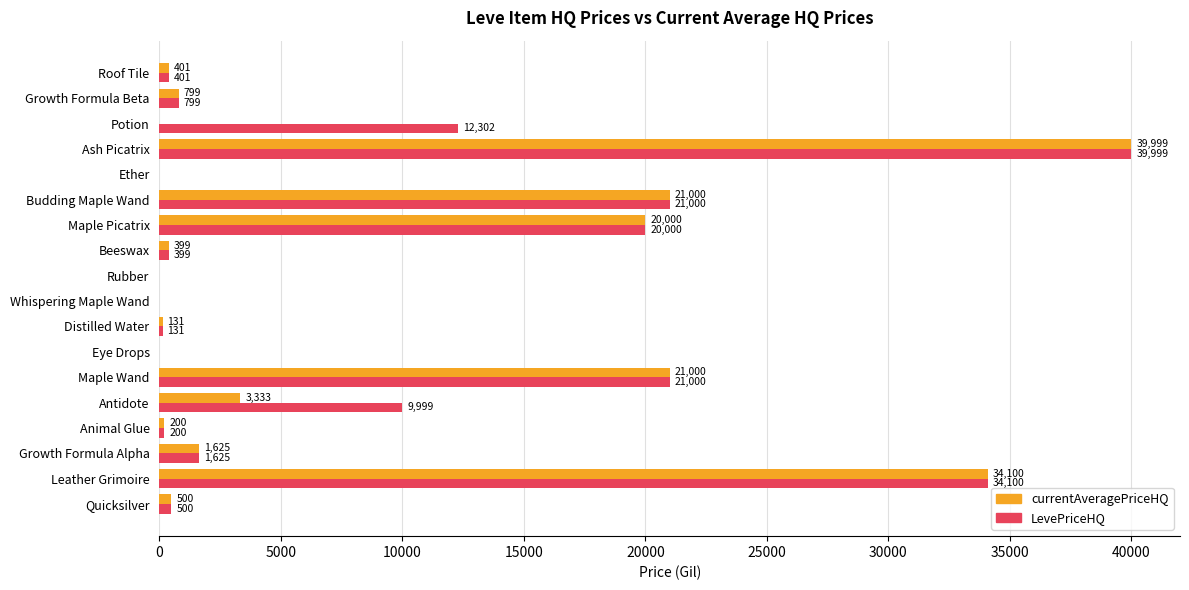

At which category is the sum across all series the highest?

Ash Picatrix